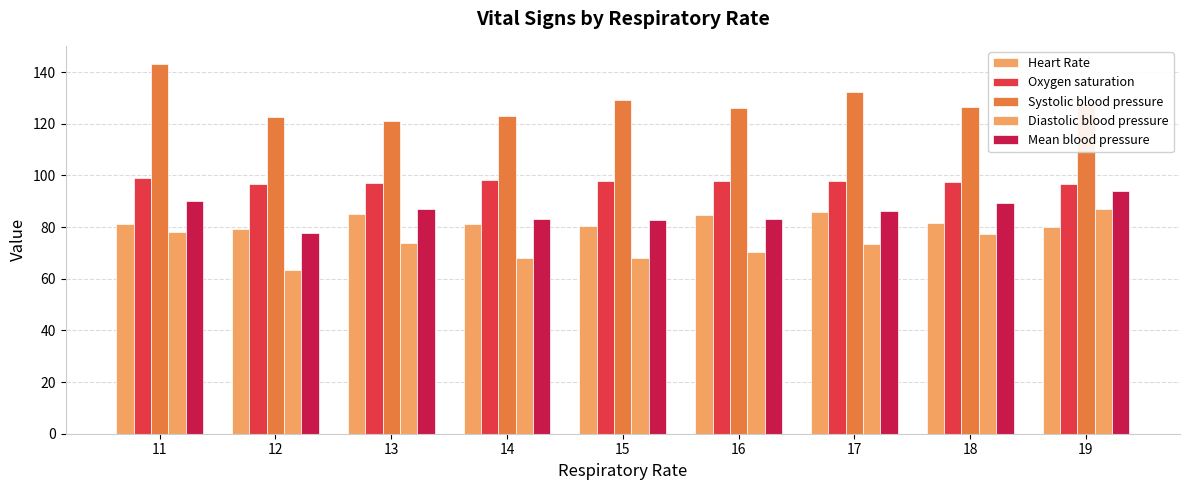

Which series has the widest spread of values?

Diastolic blood pressure